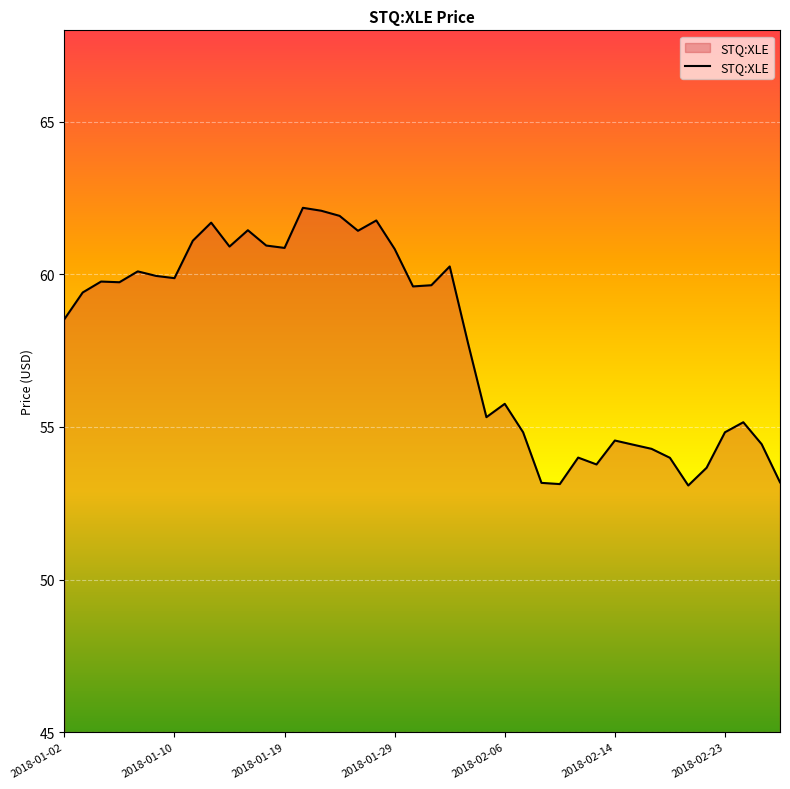

What is the difference between the maximum and minimum values?

9.1